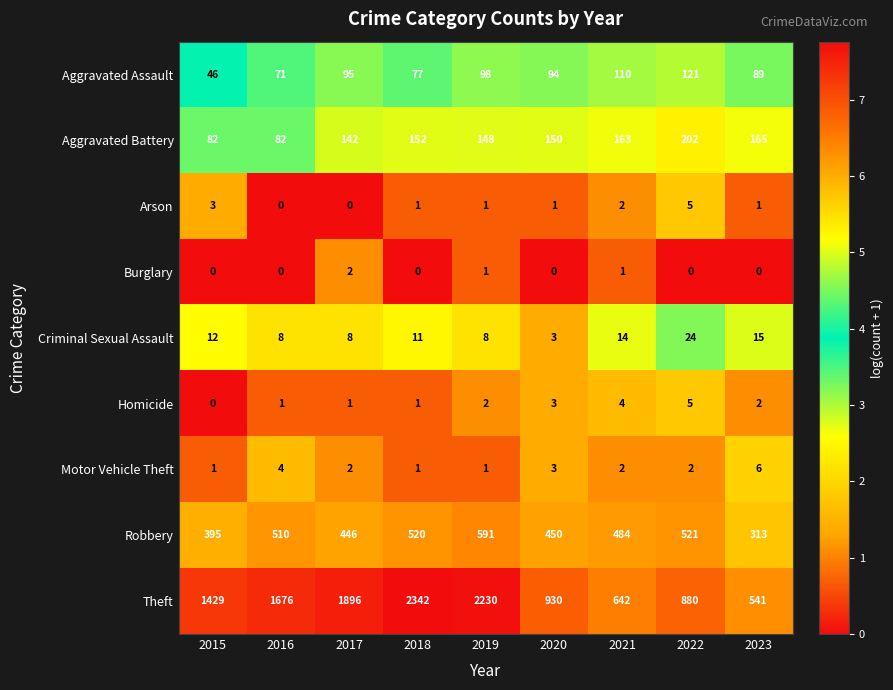

What is the difference between the second highest and minimum values in the Arson series?

3